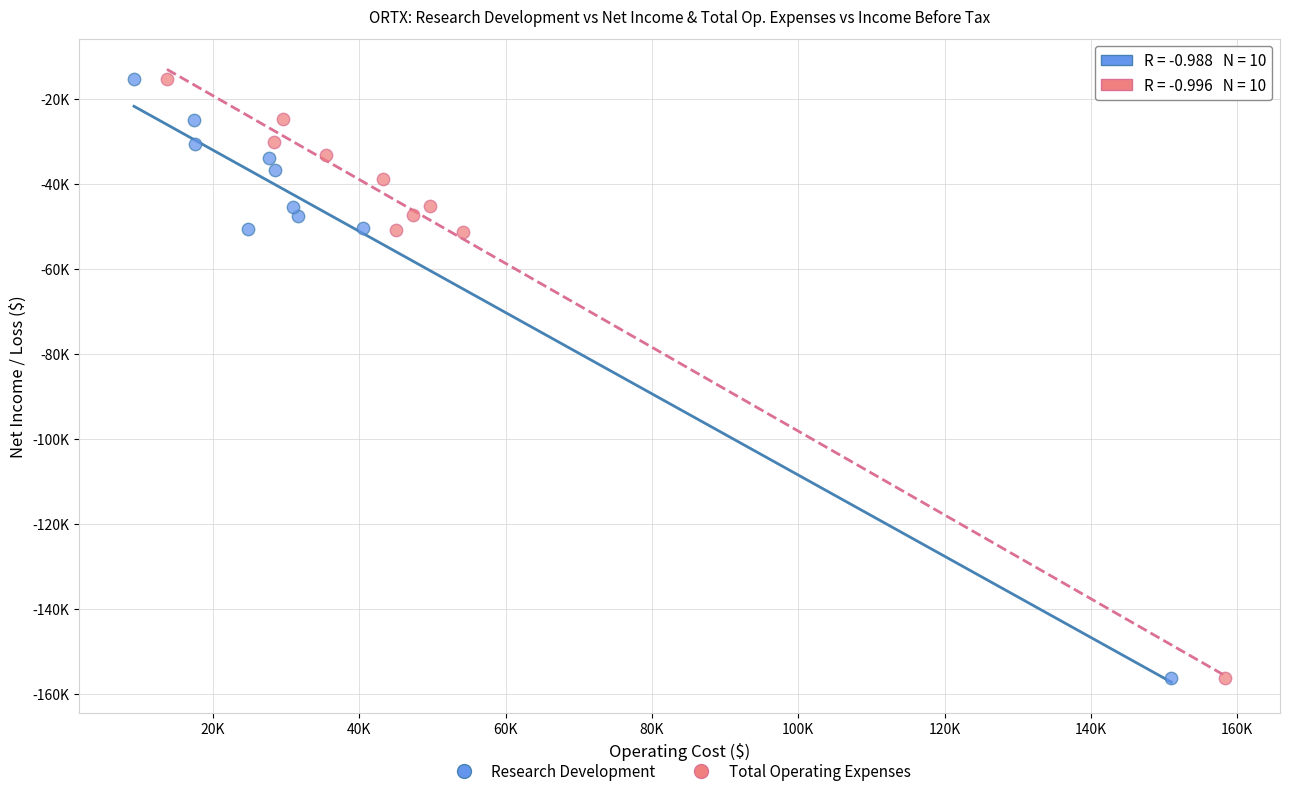

What are all the series names shown in the legend?

Research Development, Total Operating Expenses